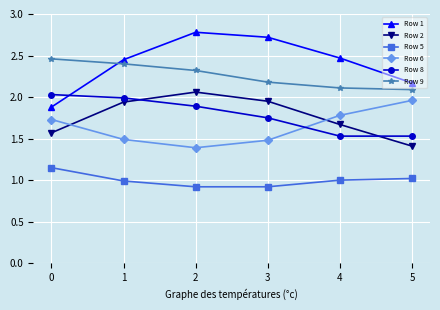

True or false: Row 1 and Row 2 cross at least once.

False